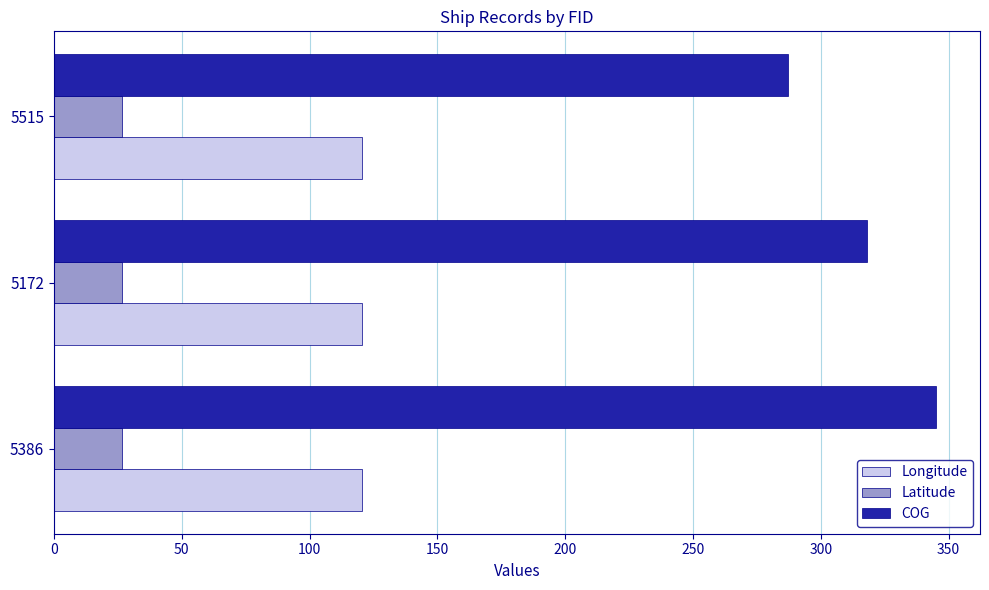

At which label does COG reach its minimum?

5515